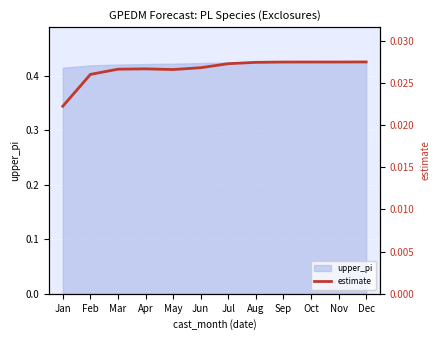

What is the sum of all values?

0.3